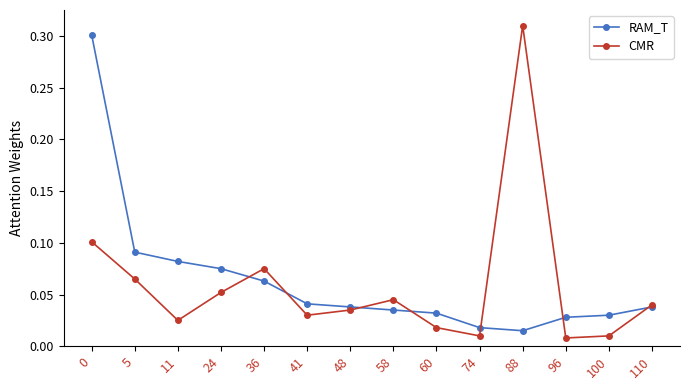

How many interior local valleys does the CMR series have?

4